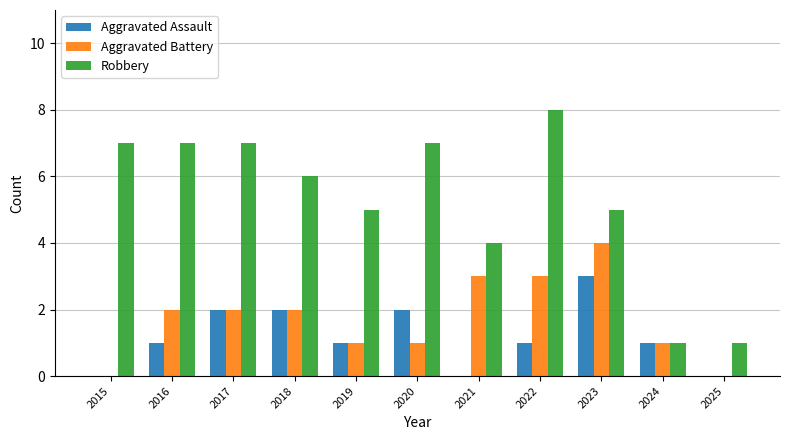

Which series has the largest total across all categories?

Robbery